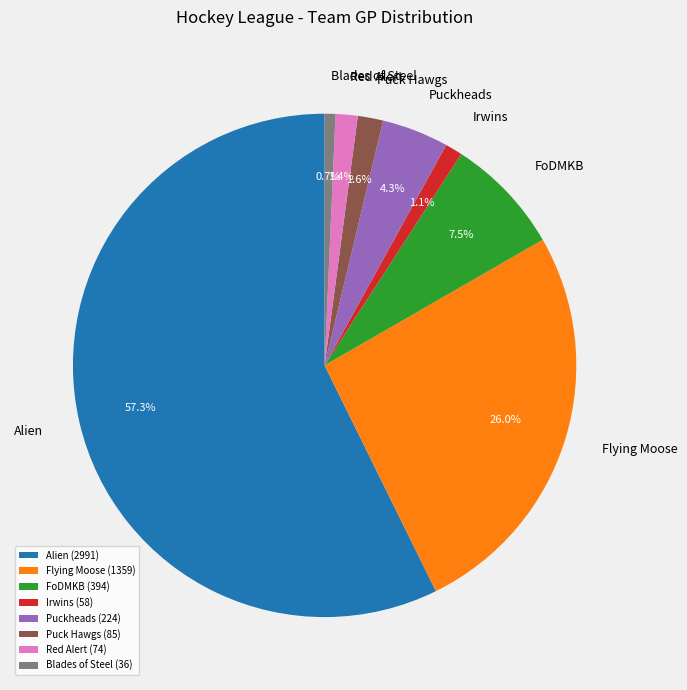

To the nearest percent, what is the average slice percentage?

12%